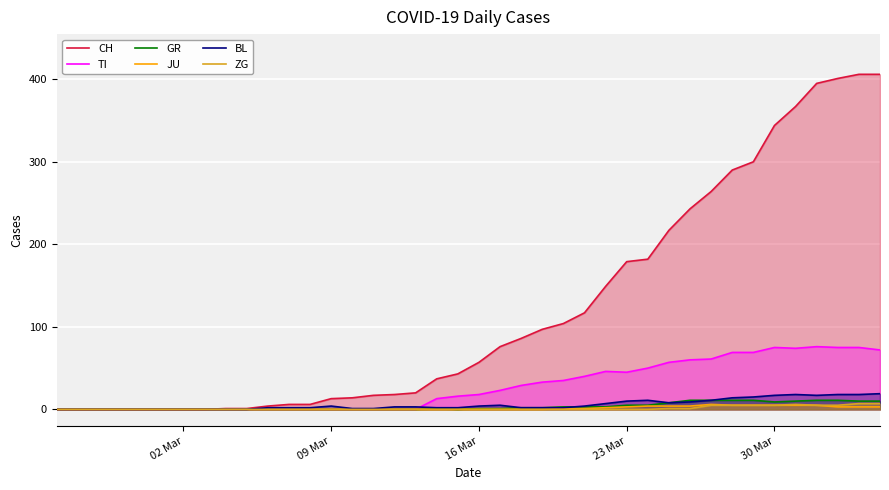

The ZG series shows 0 at 16 Mar. True or false?

True